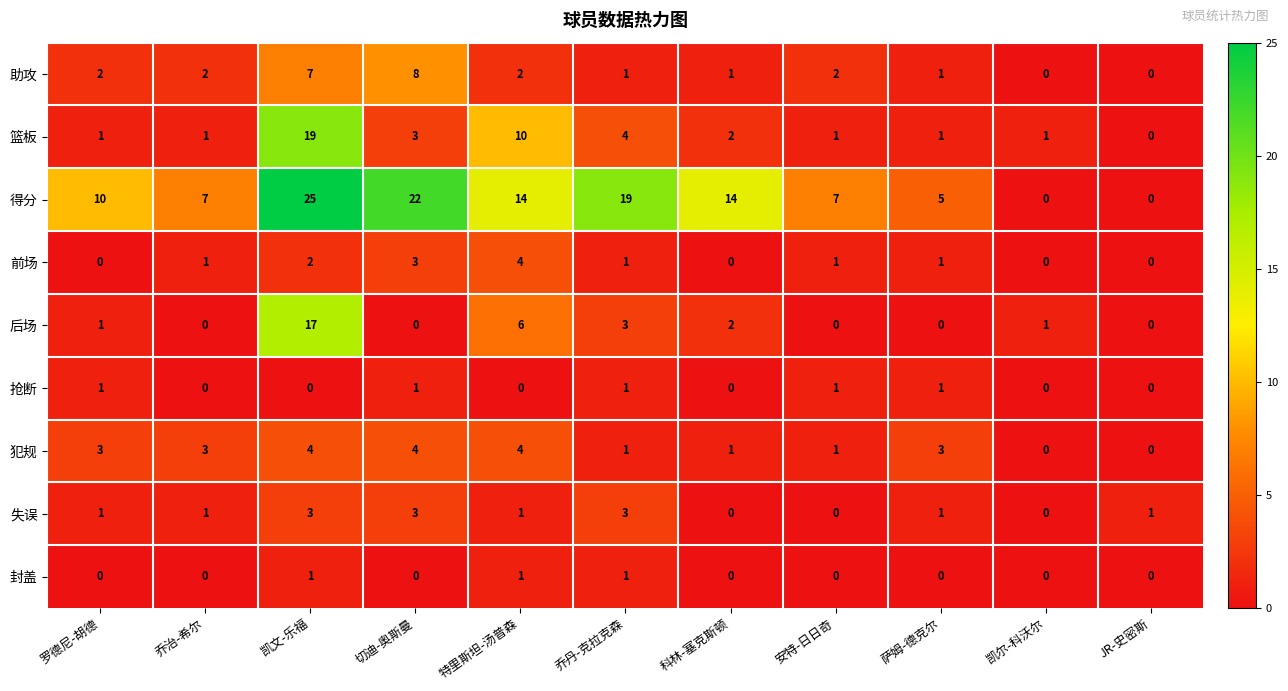

What is the difference between the highest and lowest values at 罗德尼-胡德?

10